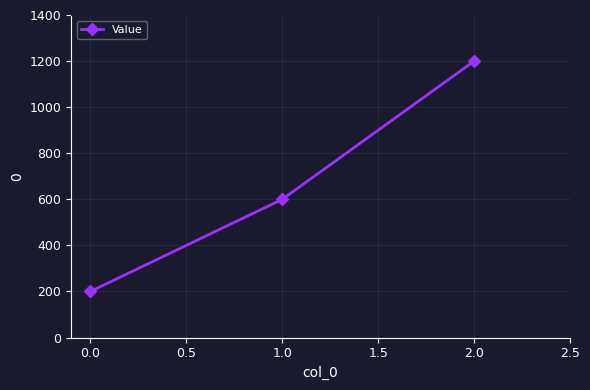

What is the approximate value at 1.0, to the nearest 100?

600